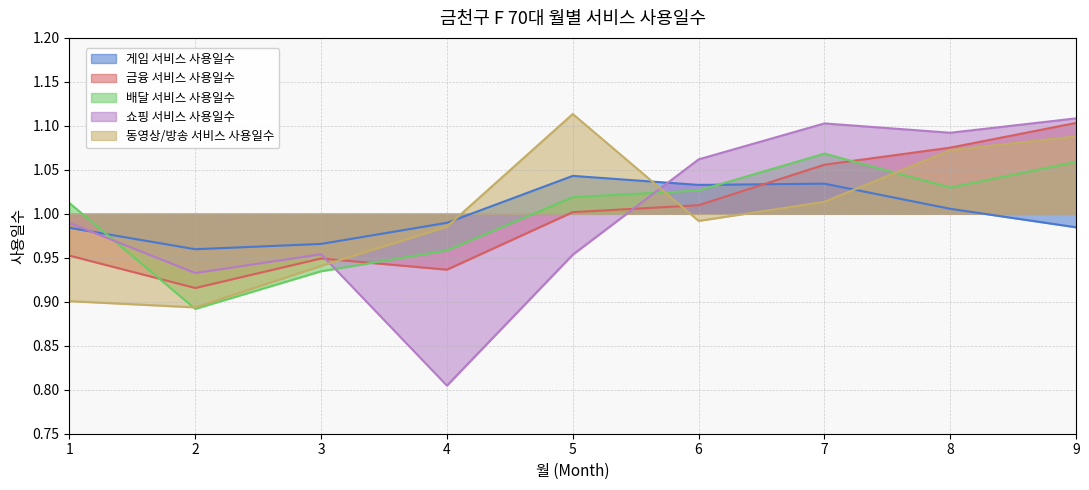

Reading left to right, list all the values displayed in this chart.

게임 서비스 사용일수: 1.0	1.0	1.0	1.0	1.0	1.0	1.0	1.0	1.0
금융 서비스 사용일수: 1.0	0.9	0.9	0.9	1.0	1.0	1.1	1.1	1.1
배달 서비스 사용일수: 1.0	0.9	0.9	1.0	1.0	1.0	1.1	1.0	1.1
쇼핑 서비스 사용일수: 1.0	0.9	1.0	0.8	1.0	1.1	1.1	1.1	1.1
동영상/방송 서비스 사용일수: 0.9	0.9	0.9	1.0	1.1	1.0	1.0	1.1	1.1